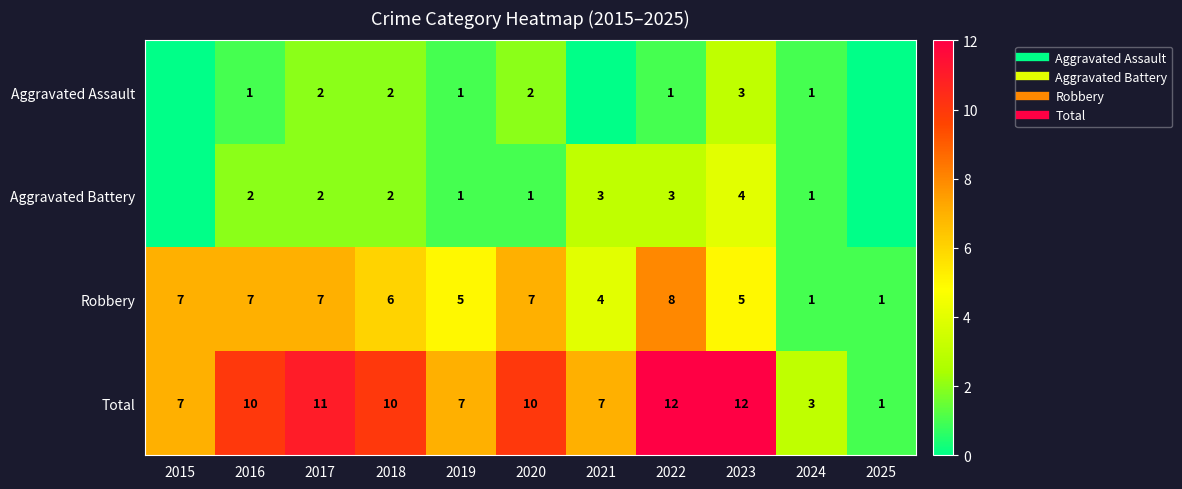

Is the value of Total at 2022 greater than the value of Aggravated Assault at 2021?

Yes